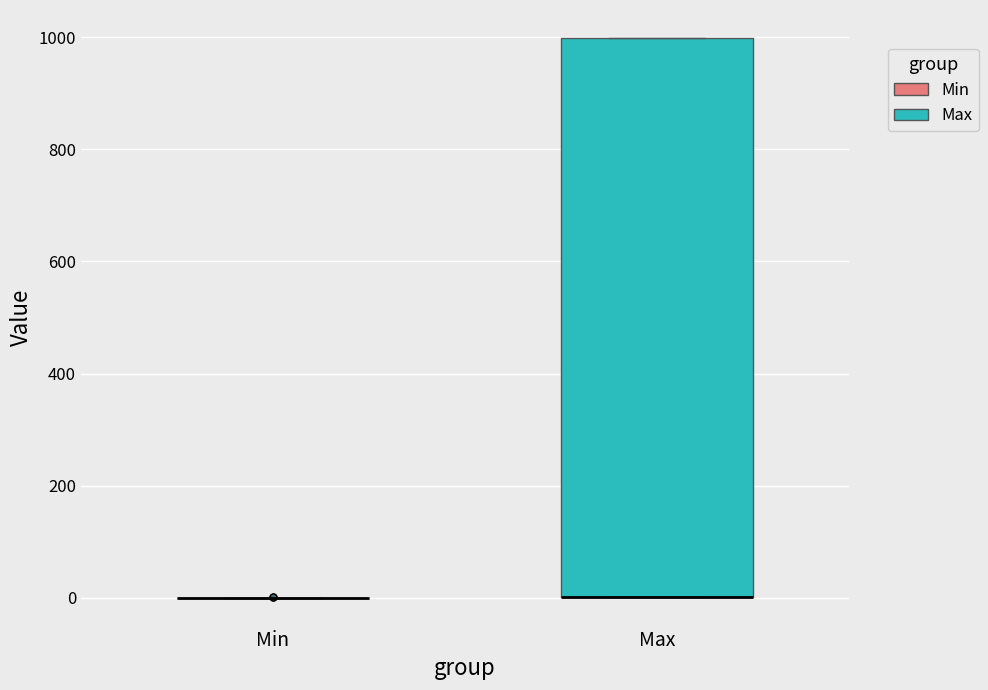

Reading left to right, read every box against the y-axis: the position of its median line, the range the box covers, and the ends of its whiskers. The values are not printed on the chart, so give them approximately, as read against the axis.

Min: box collapsed to a line at 0, whiskers 0 to 0
Max: median 0 (drawn on the box's lower edge), box 0 to 1000, whiskers 0 to 1000